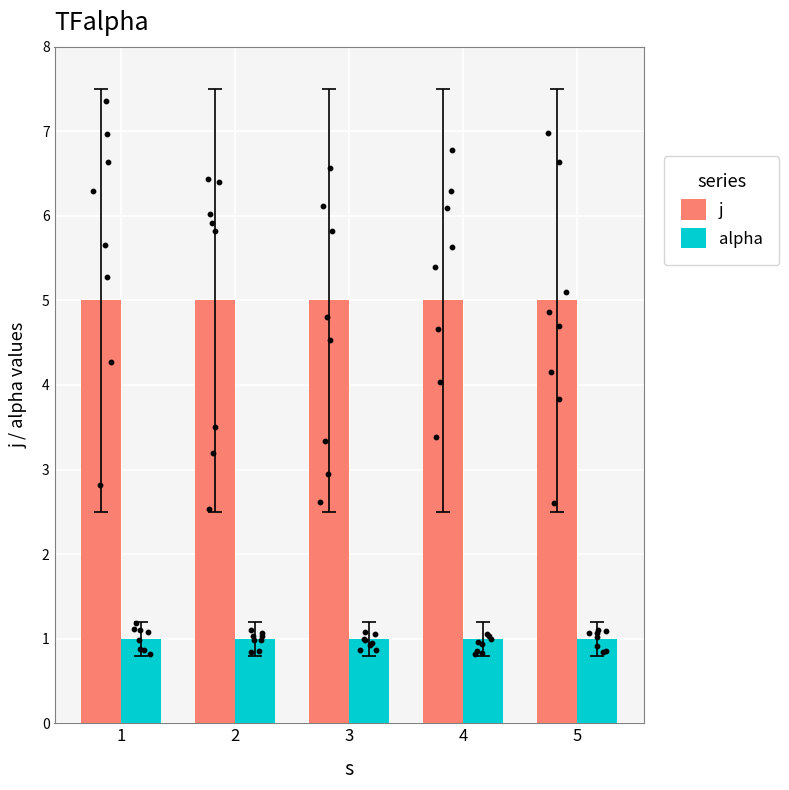

Which series has the largest total across all categories?

j